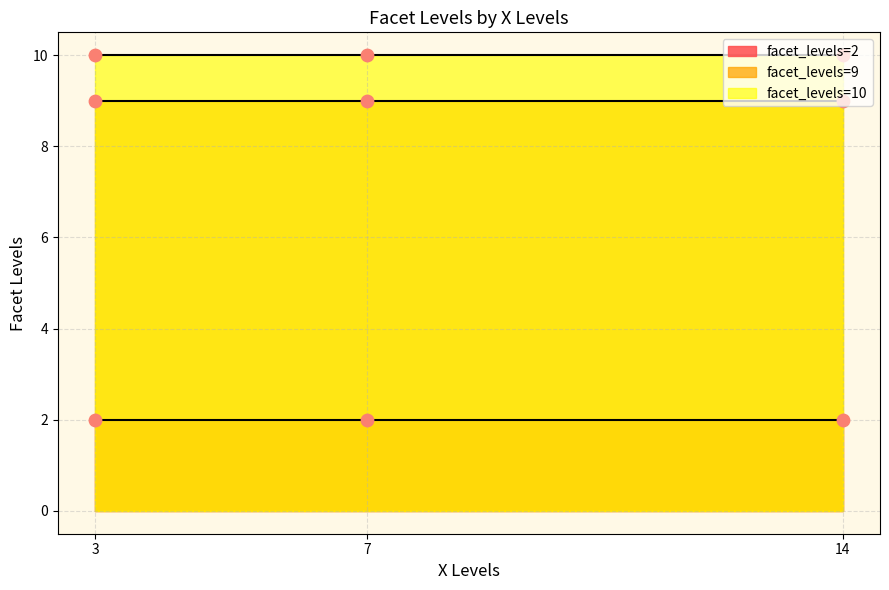

Approximately how many times larger is the value at 14 compared to 14?

4.5